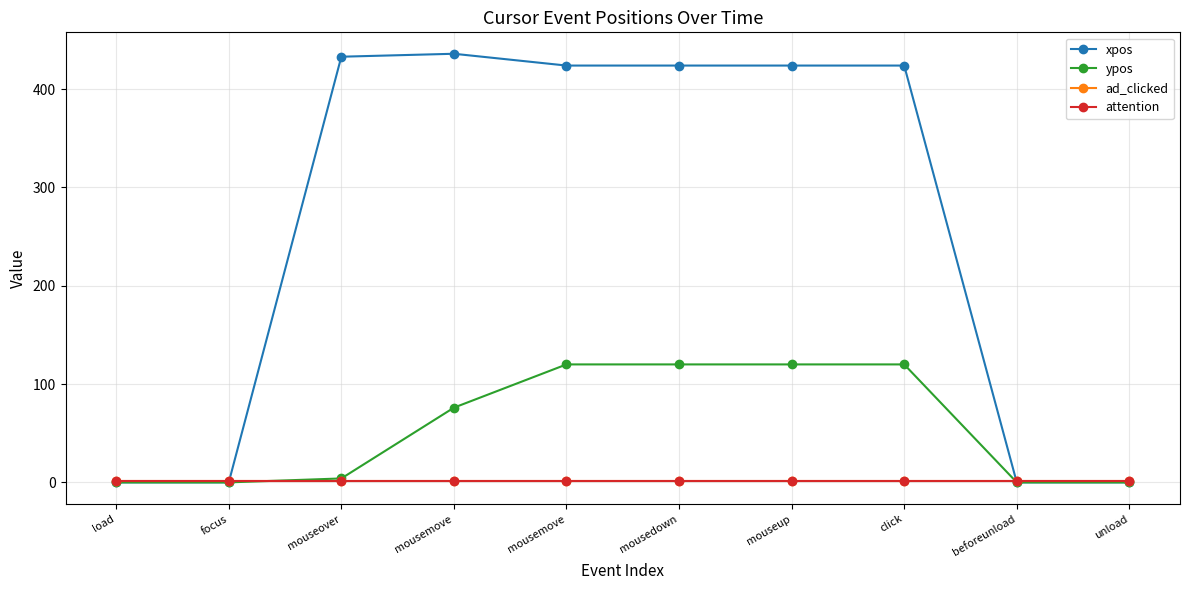

How many categories are shown in the chart?

10